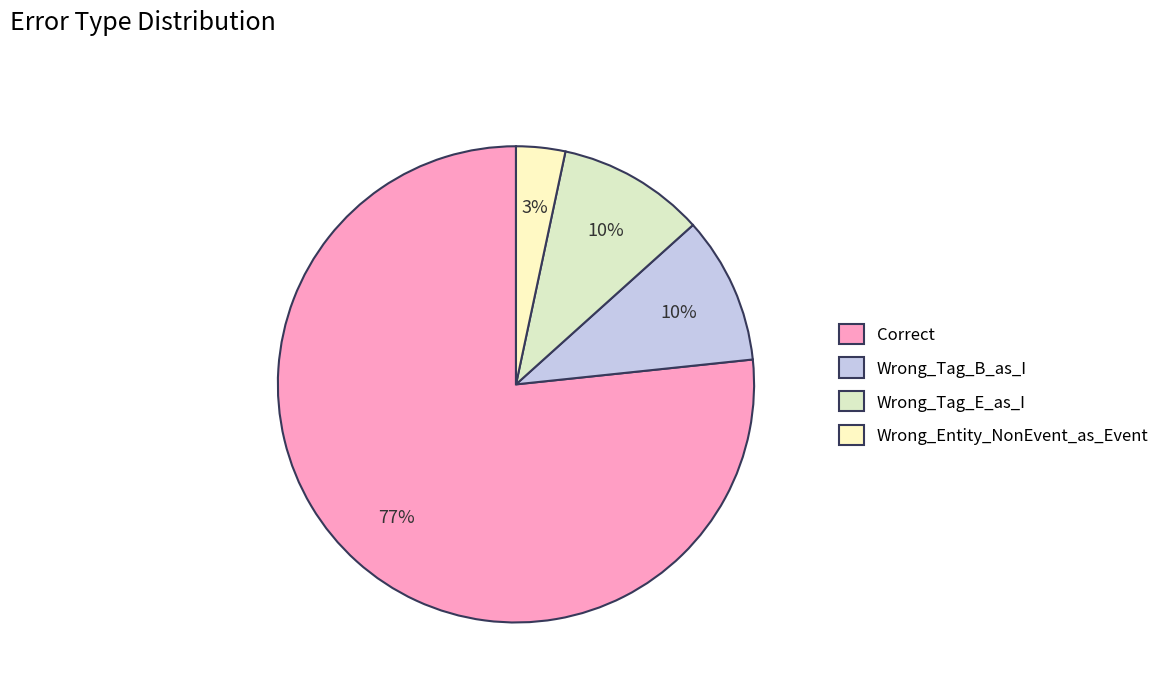

Is it true that Correct is 77% of the pie?

True